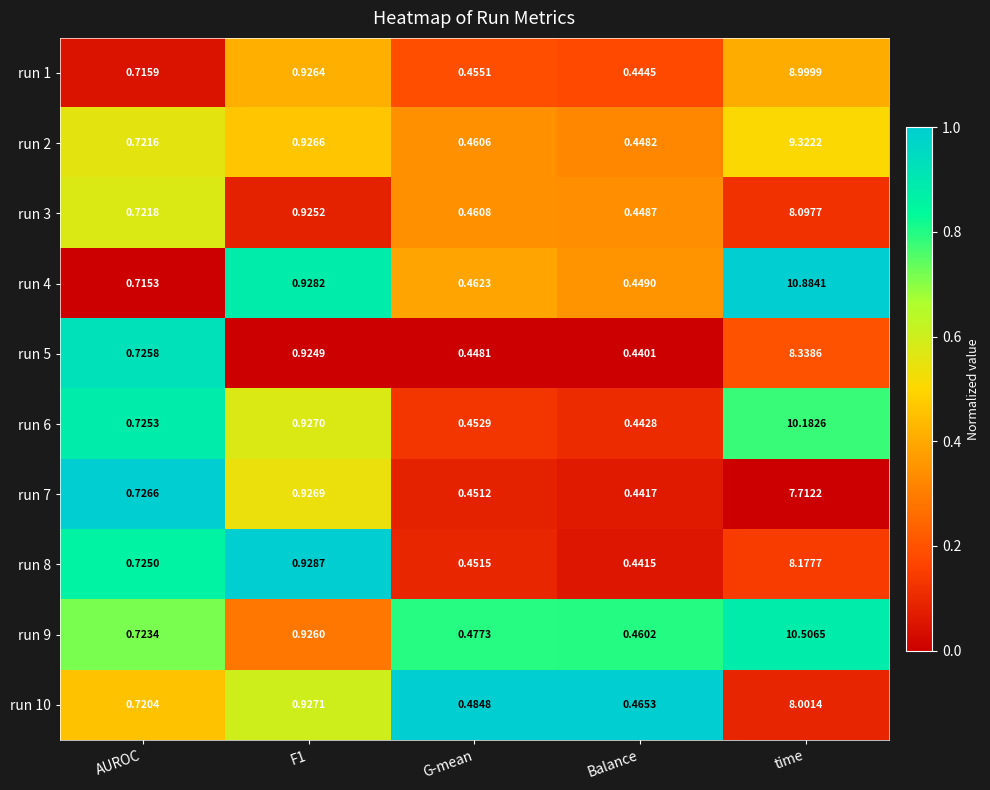

Is the value of run 3 at AUROC greater than the value of run 6 at F1?

No